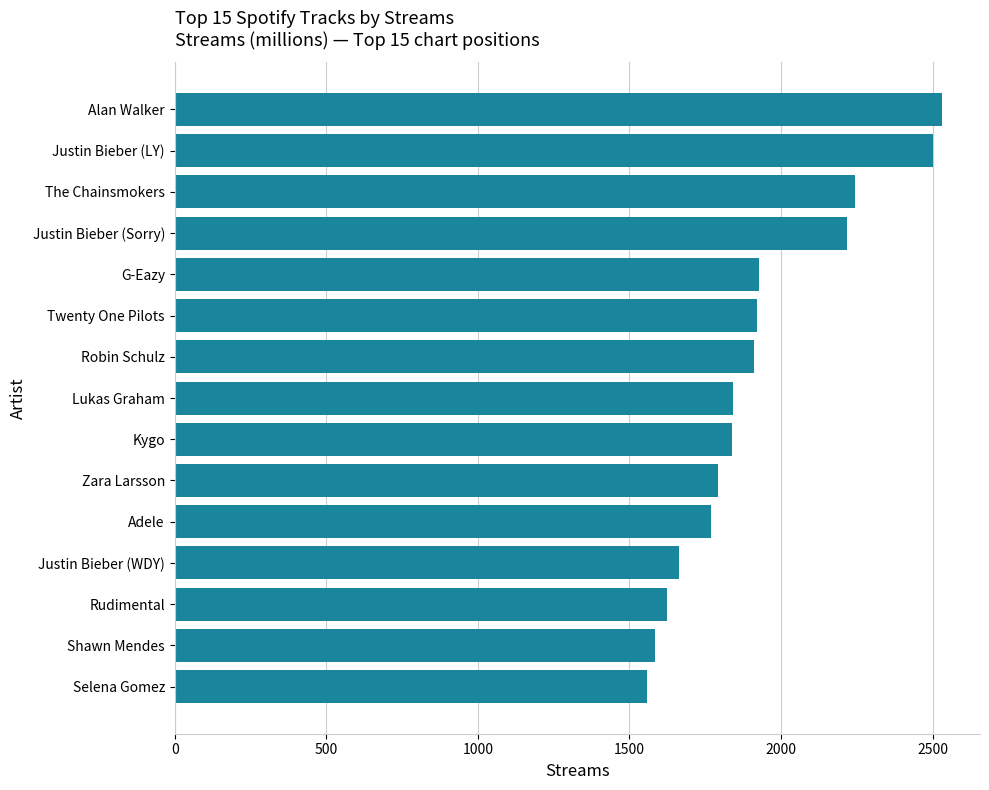

What is the greatest value displayed?

2530